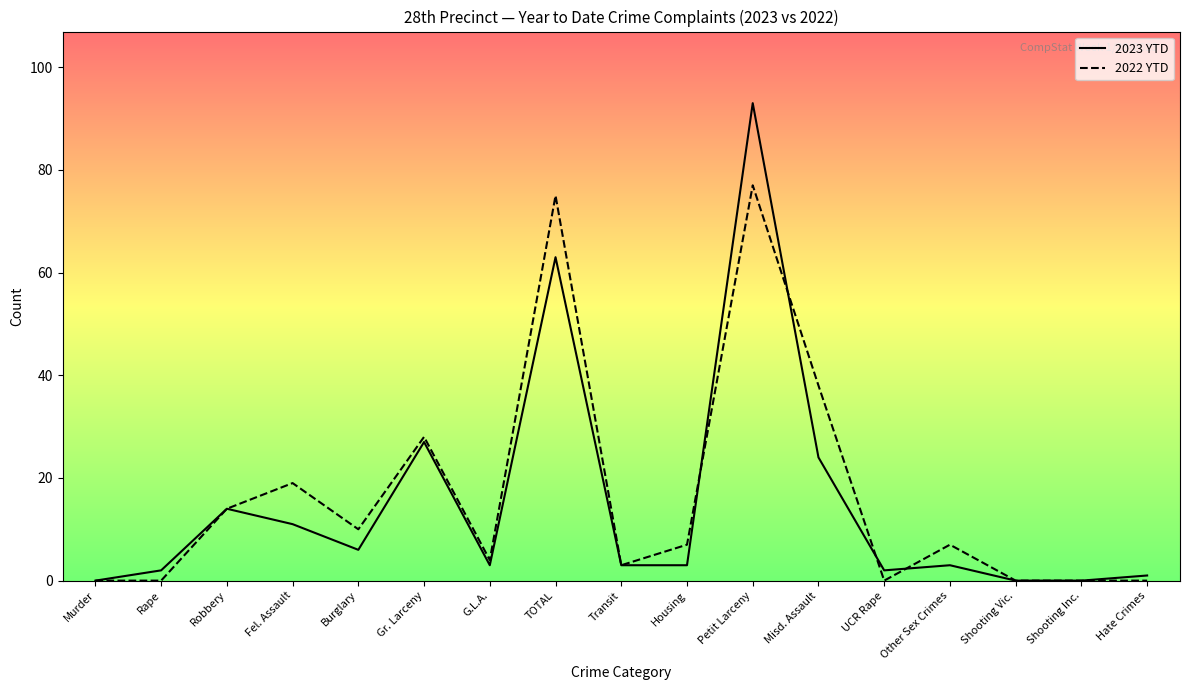

Is this an area chart (filled region under the line)?

No